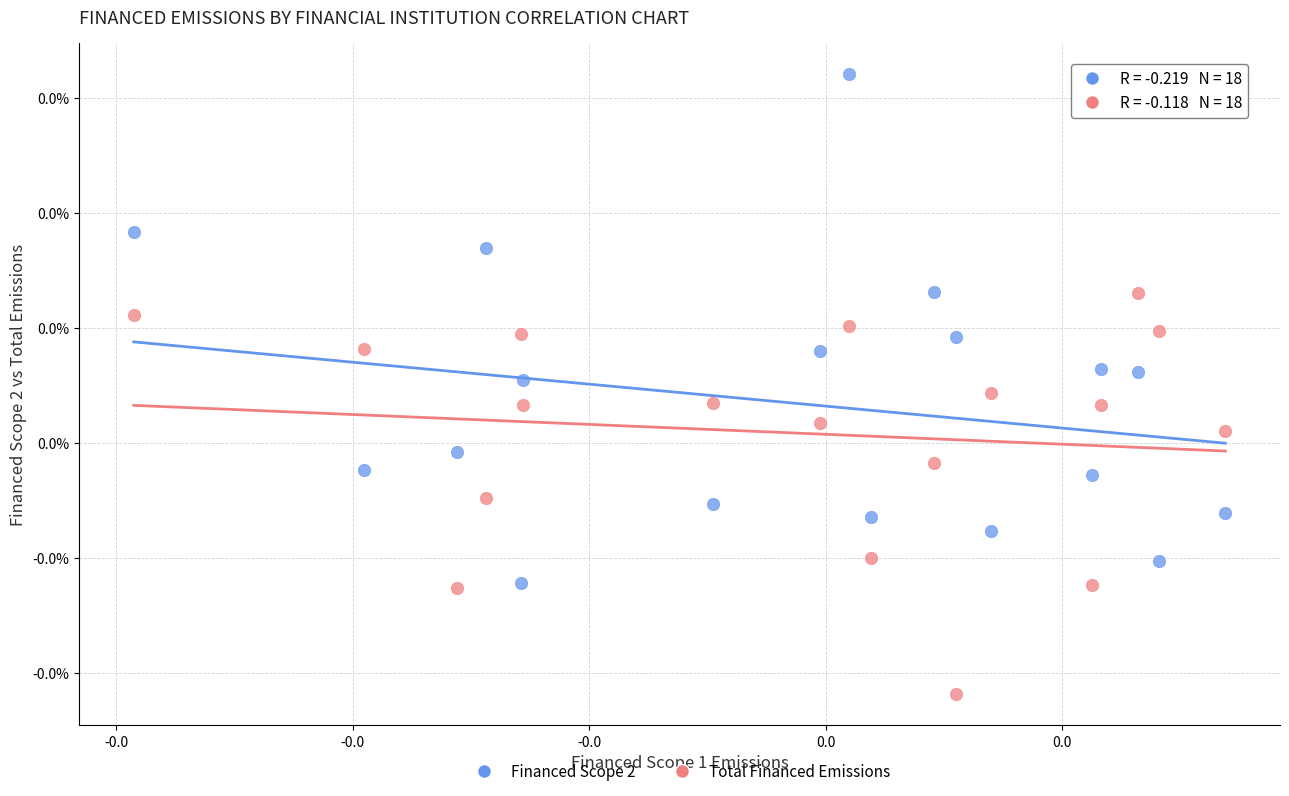

What are all the series names shown in the legend?

Financed Scope 2, Total Financed Emissions